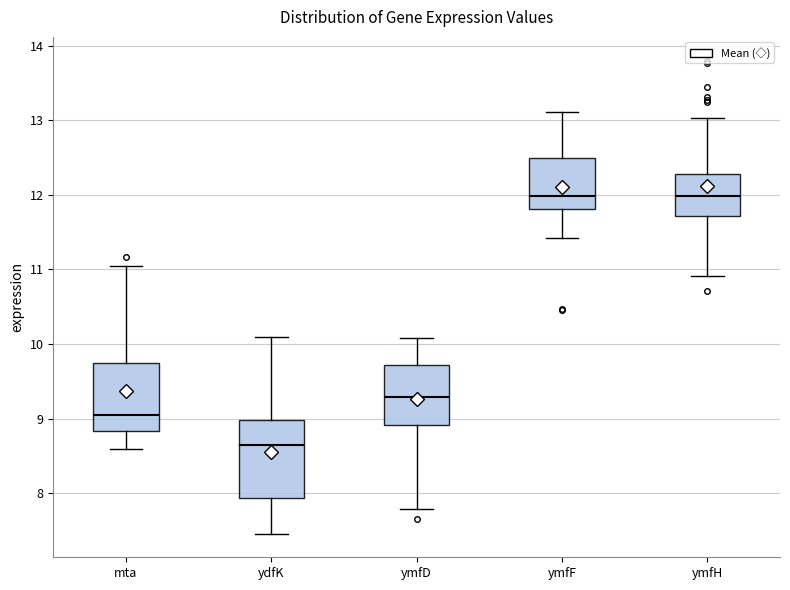

Where does the median line of the box for ymfH sit on the y-axis? The values are not printed on the chart, so give them approximately, as read against the axis.

12.0